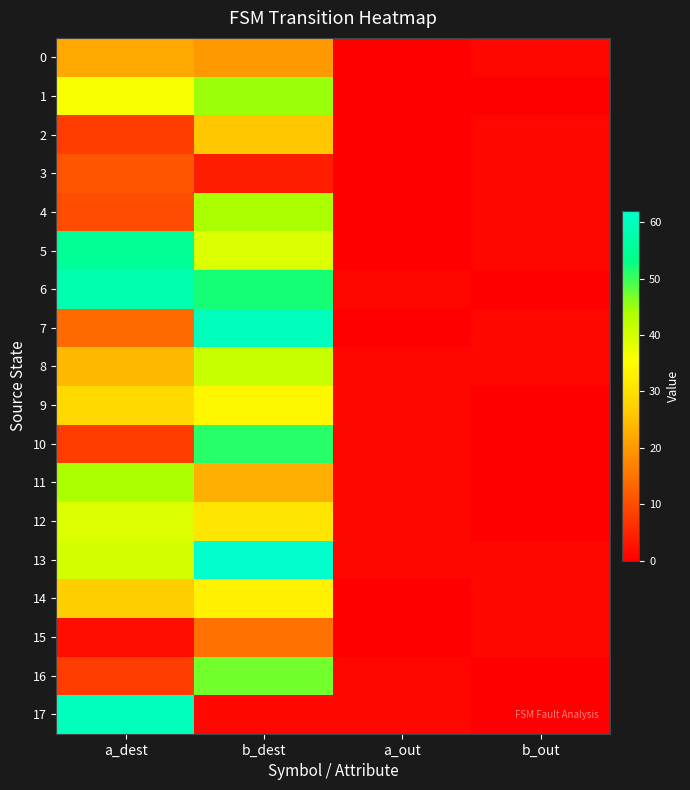

At which category is the sum across all series the highest?

b_dest